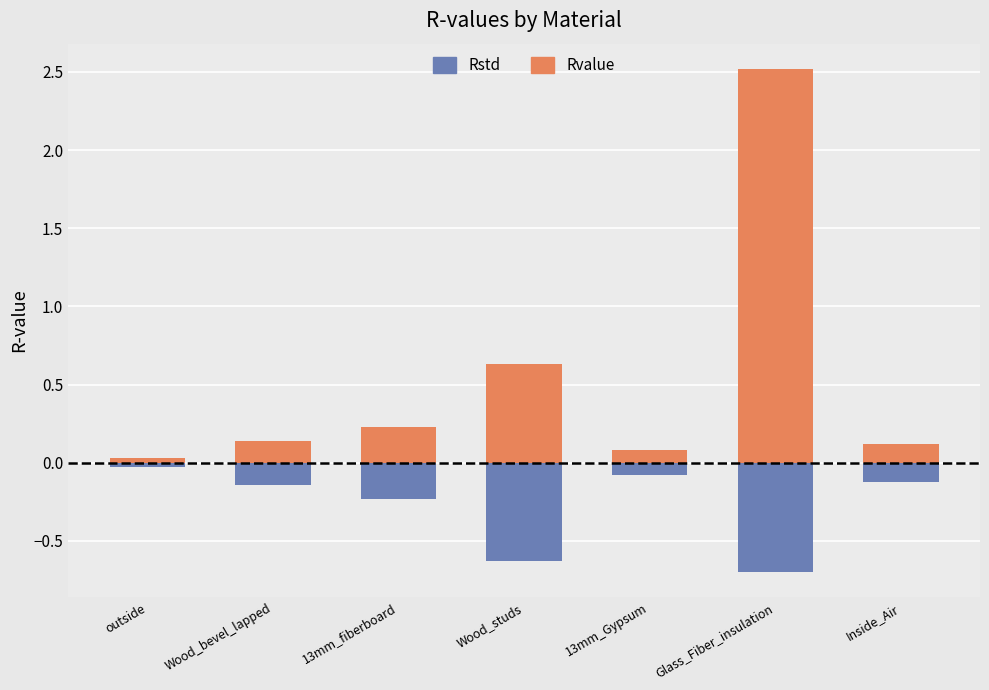

At how many categories does at least one series exceed 0?

7